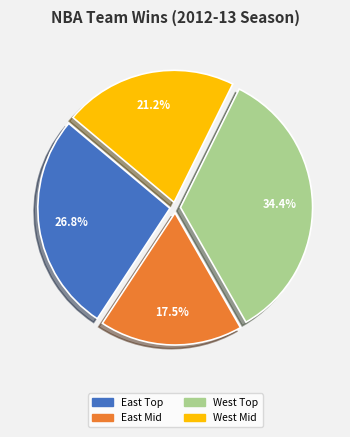

Is there any slice that represents more than half of the pie?

No